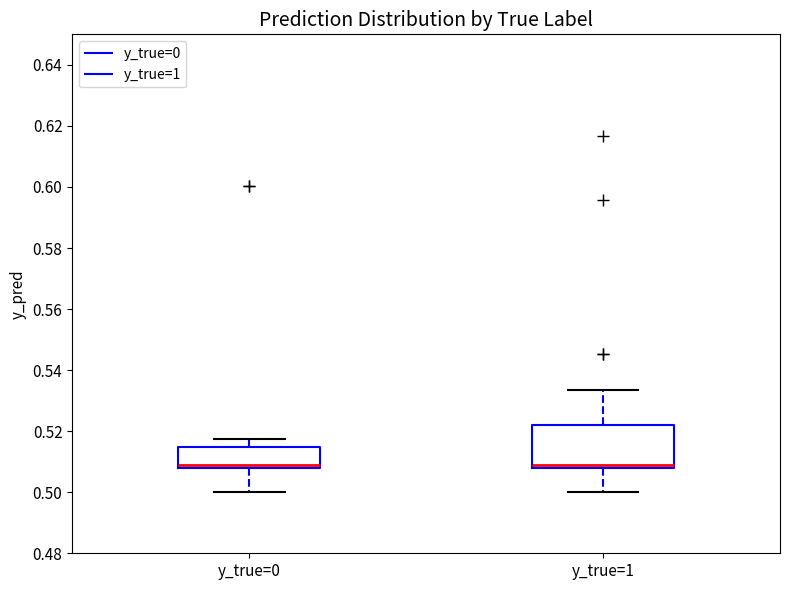

Where does the lower whisker of the box for y_true=0 end on the y-axis? The values are not printed on the chart, so give them approximately, as read against the axis.

0.500